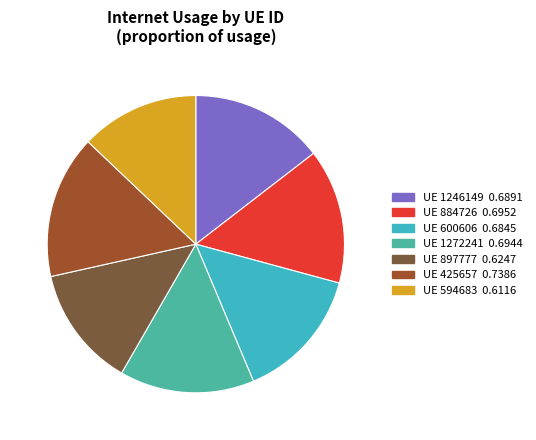

What is the largest slice in the pie chart?

UE 425657 0.7386